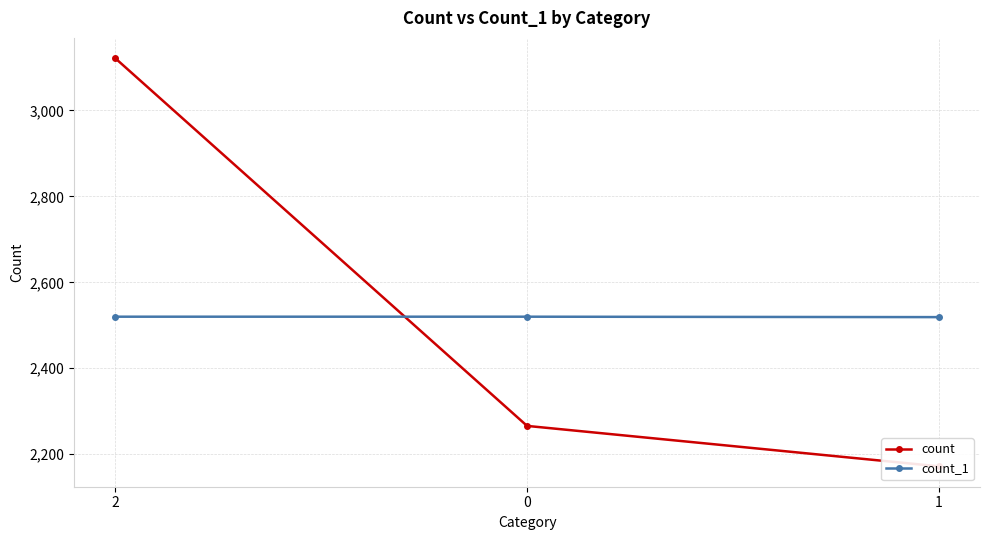

At which label does count reach its minimum?

1